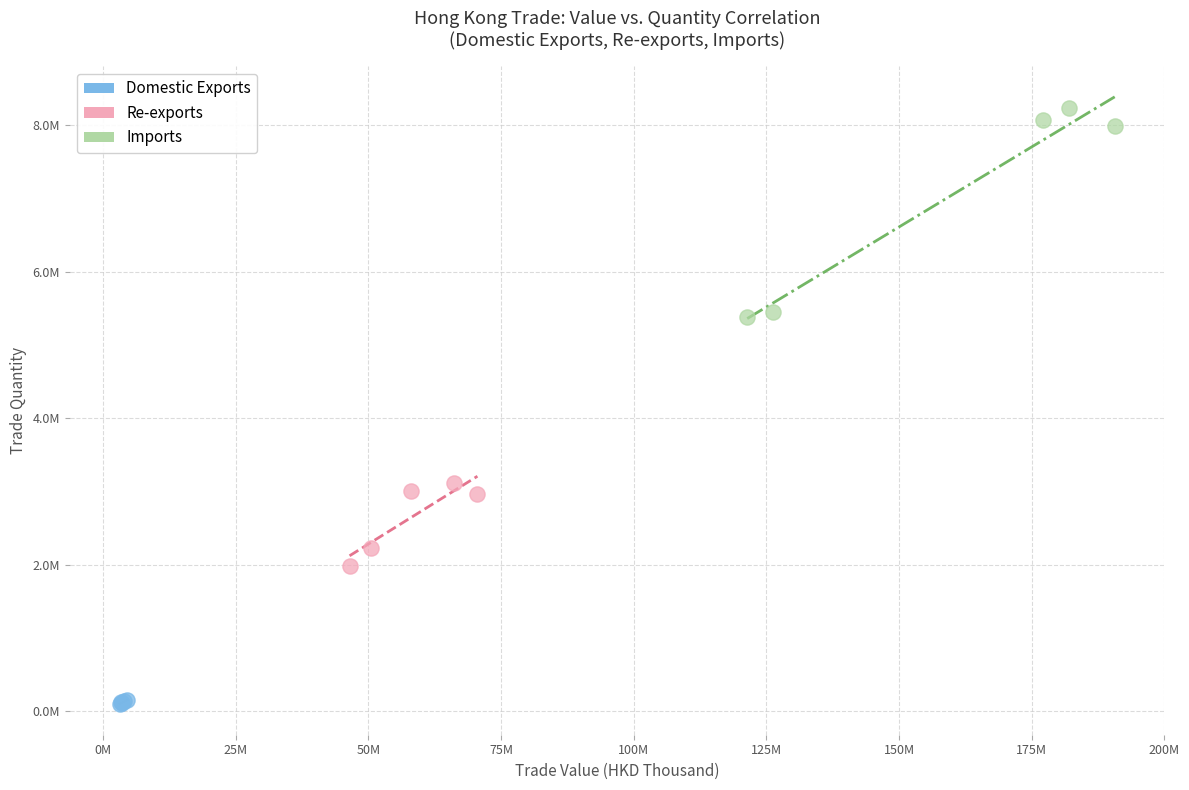

What are all the series names shown in the legend?

Domestic Exports, Re-exports, Imports